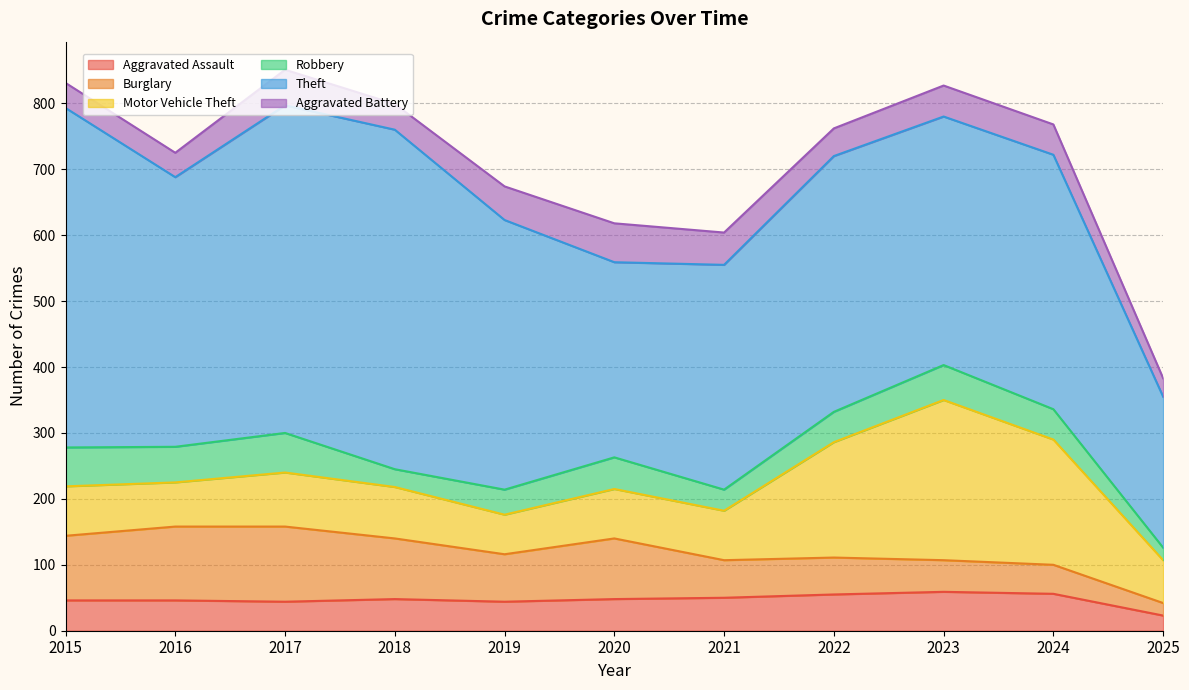

How many values in the Burglary series are below 72?

5